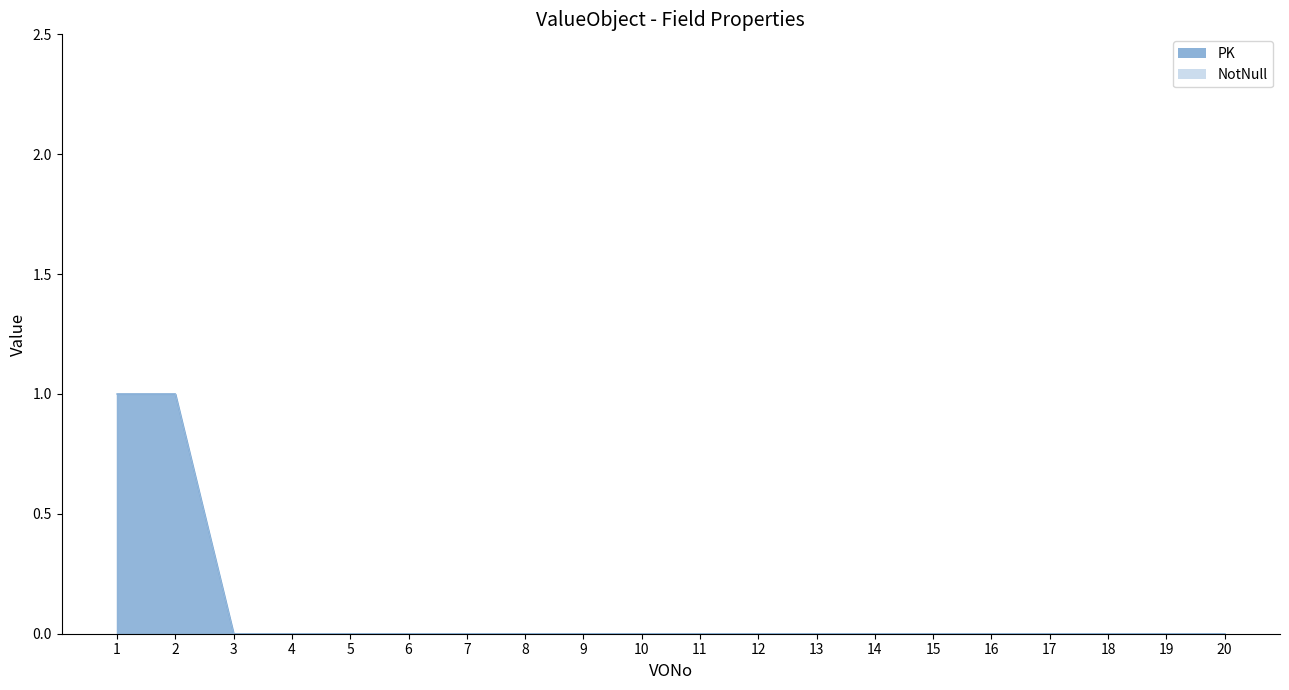

At which category is the sum across all series the highest?

1